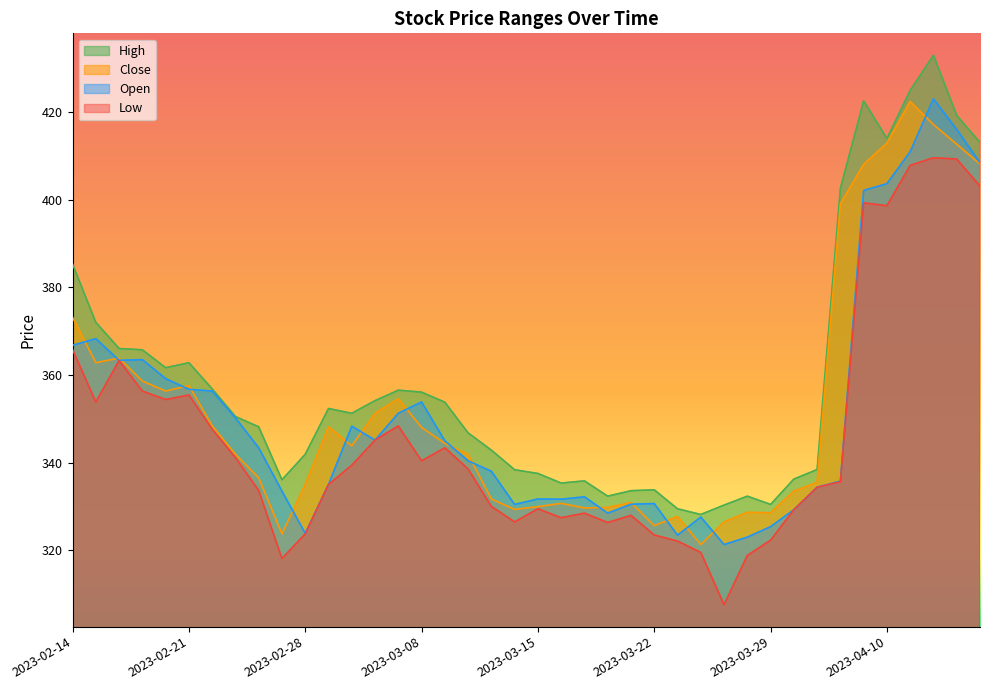

In High, how many points are higher than both neighbors (excluding endpoints)?

8